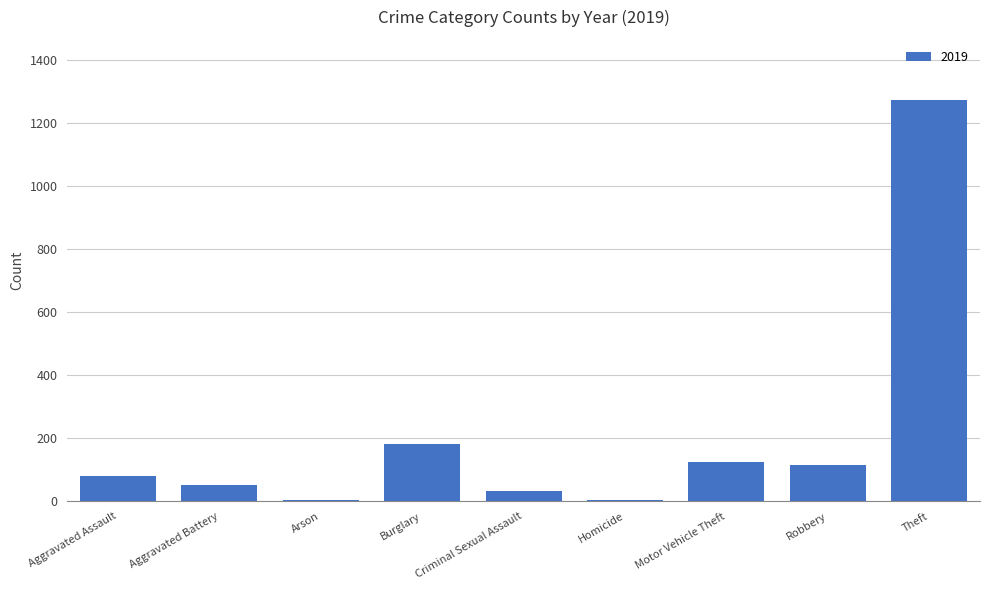

Between Theft and Robbery, which is larger?

Theft